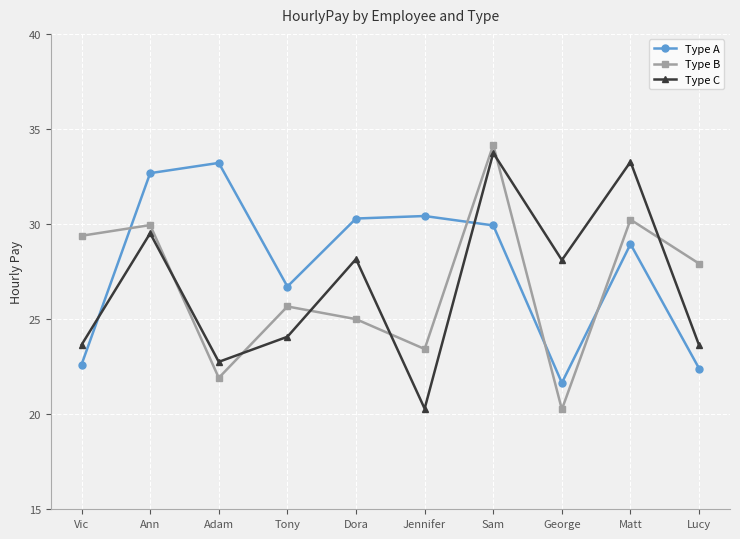

What position from the left is George?

8